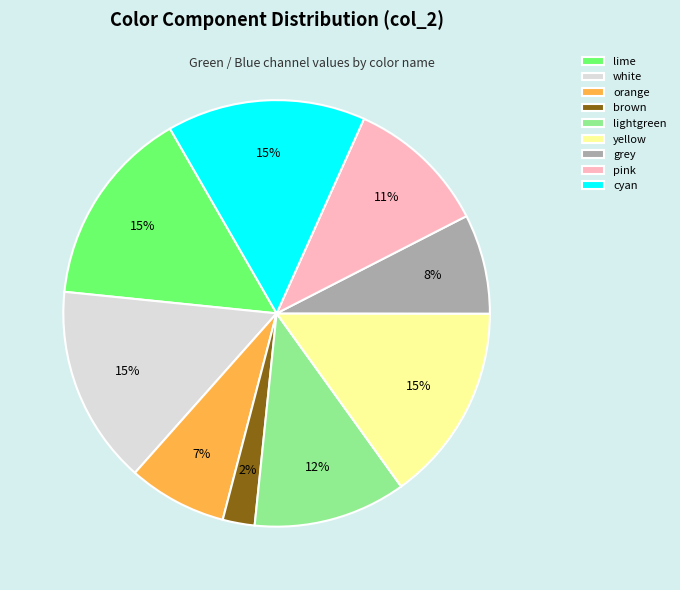

Is there a majority slice in this chart?

No